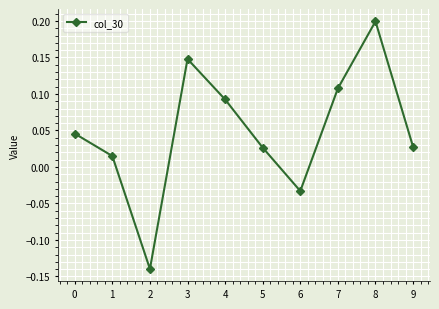

Which label corresponds to the largest value in the chart?

8